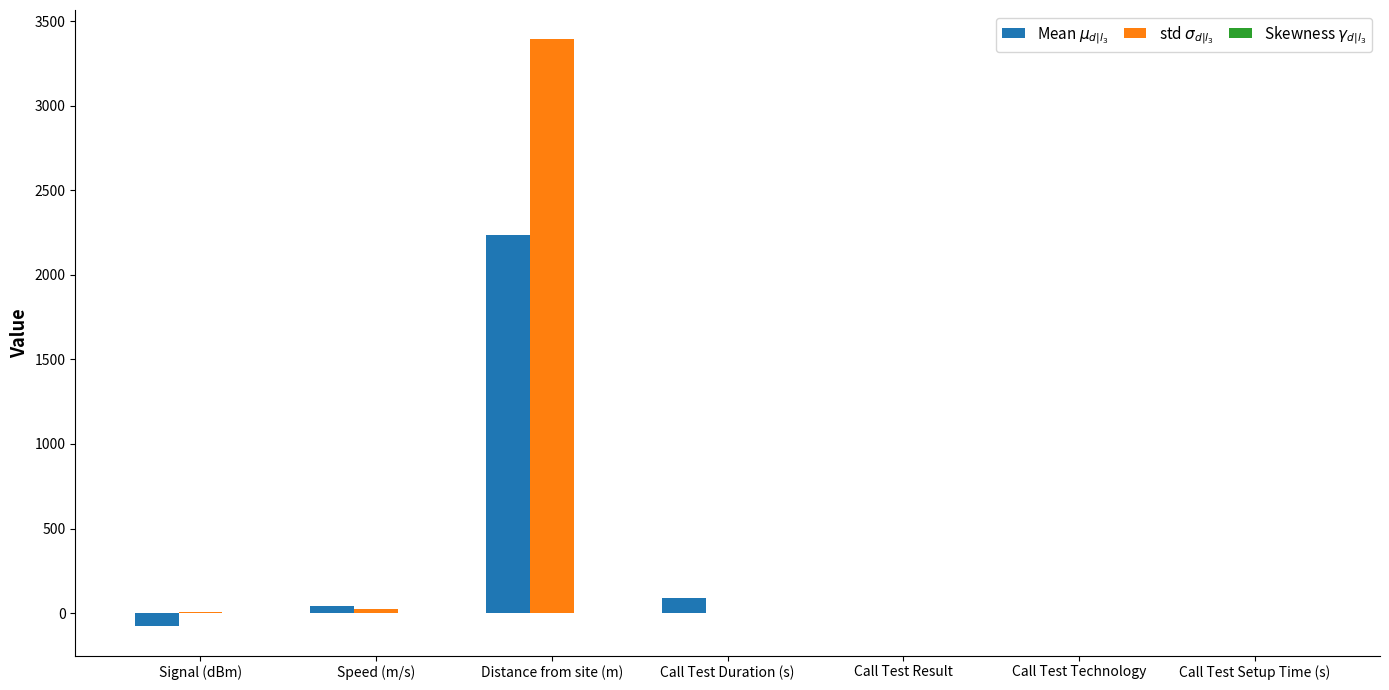

At which category is the sum across all series the highest?

Distance from site (m)